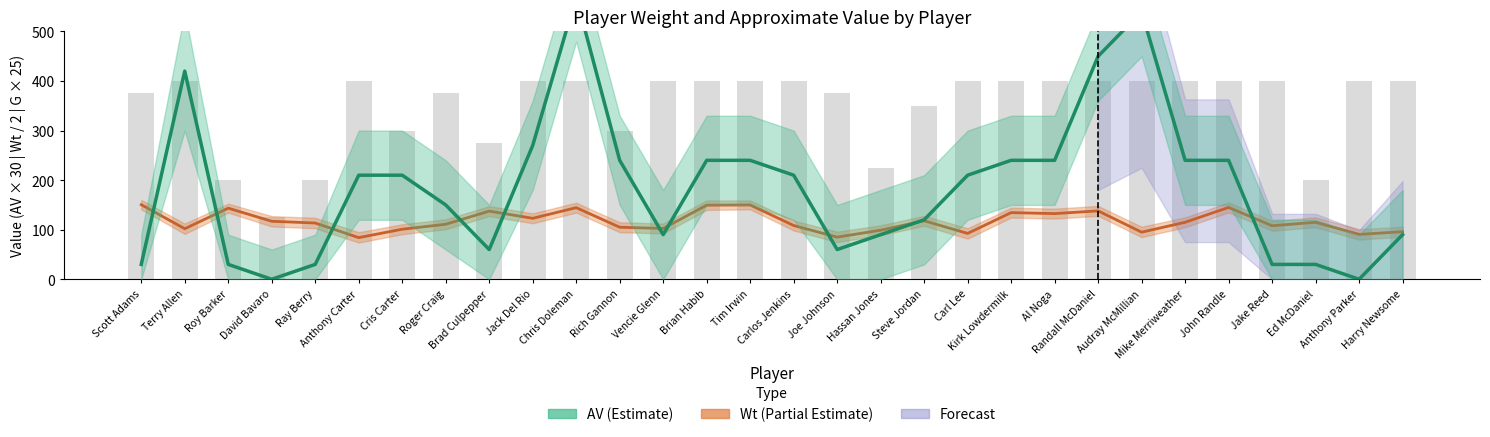

Which series has the widest spread of values?

AV (center)